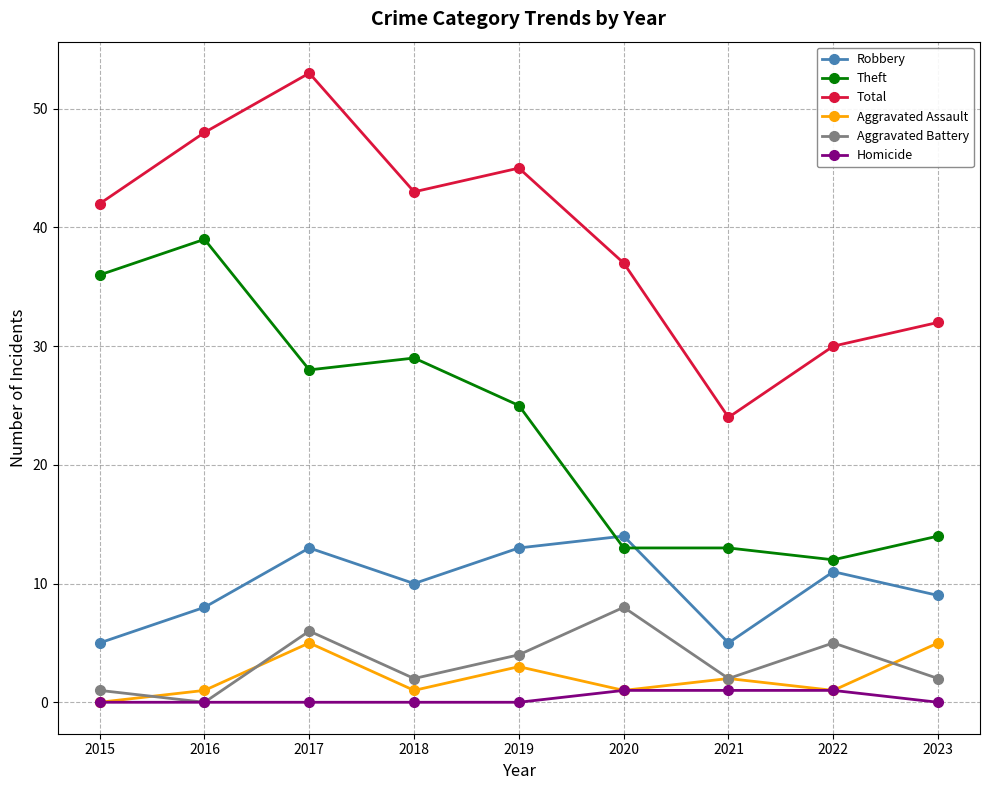

True or false: Aggravated Battery has a value of 3 at 2016.

False